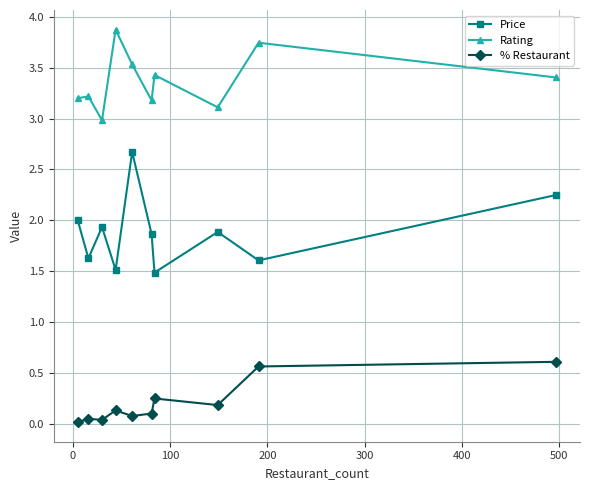

Rank the series by their maximum value, from lowest to highest.

% Restaurant, Price, Rating